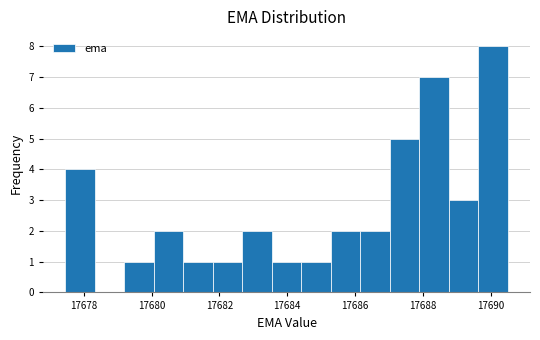

How tall is the bar that spans 17688.8 to 17689.6 on the x-axis? Neither the bar edges nor the heights are printed on the chart, so give them approximately, as read against the axes.

3